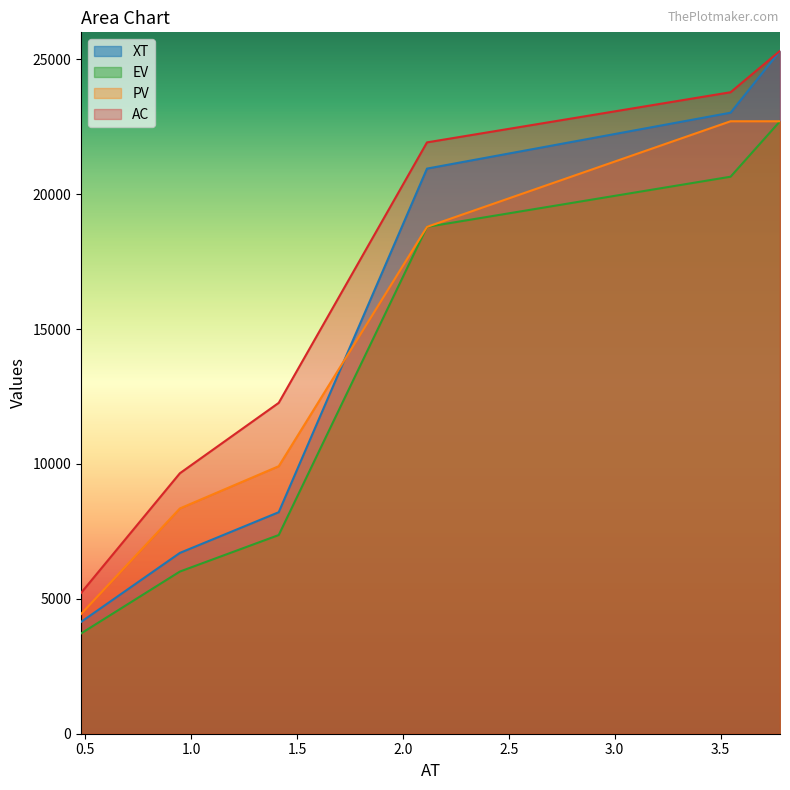

Which series has the largest total across all categories?

AC